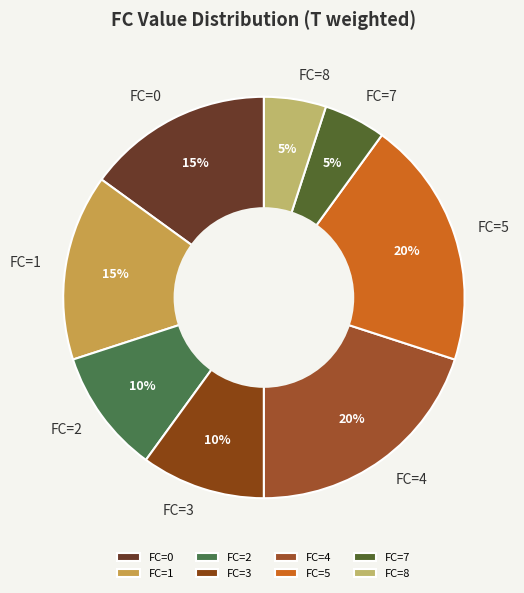

True or false: FC=8 accounts for 12% of the total.

False